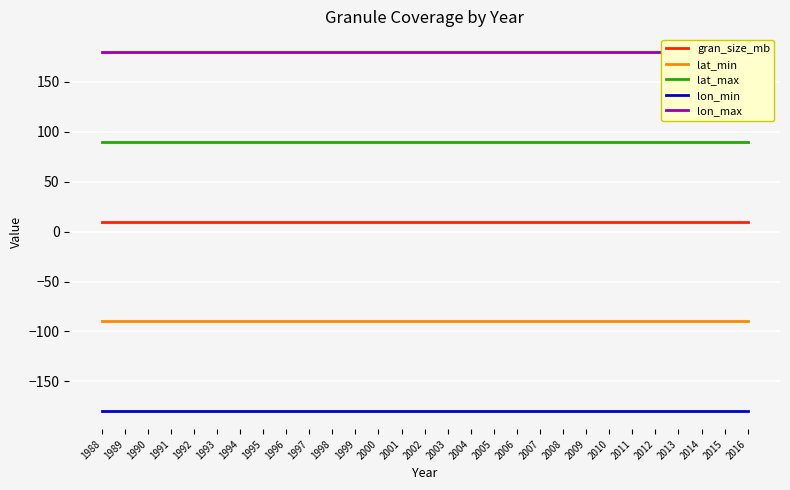

Does the chart display data point markers on the line(s)?

No